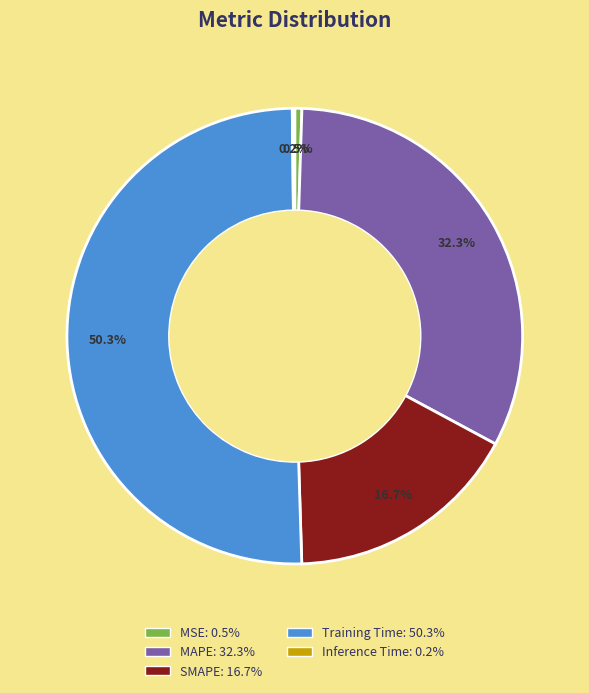

To the nearest percent, what is the difference between the largest and smallest slice percentages?

50%